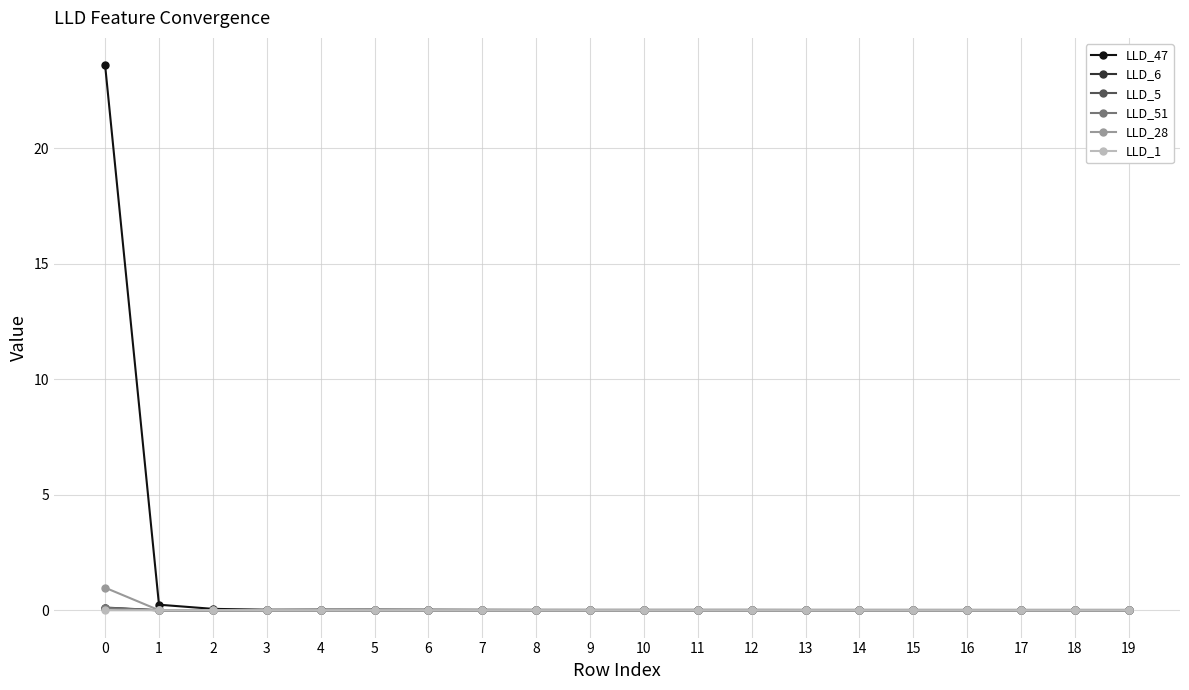

Does the chart display data point markers on the line(s)?

Yes